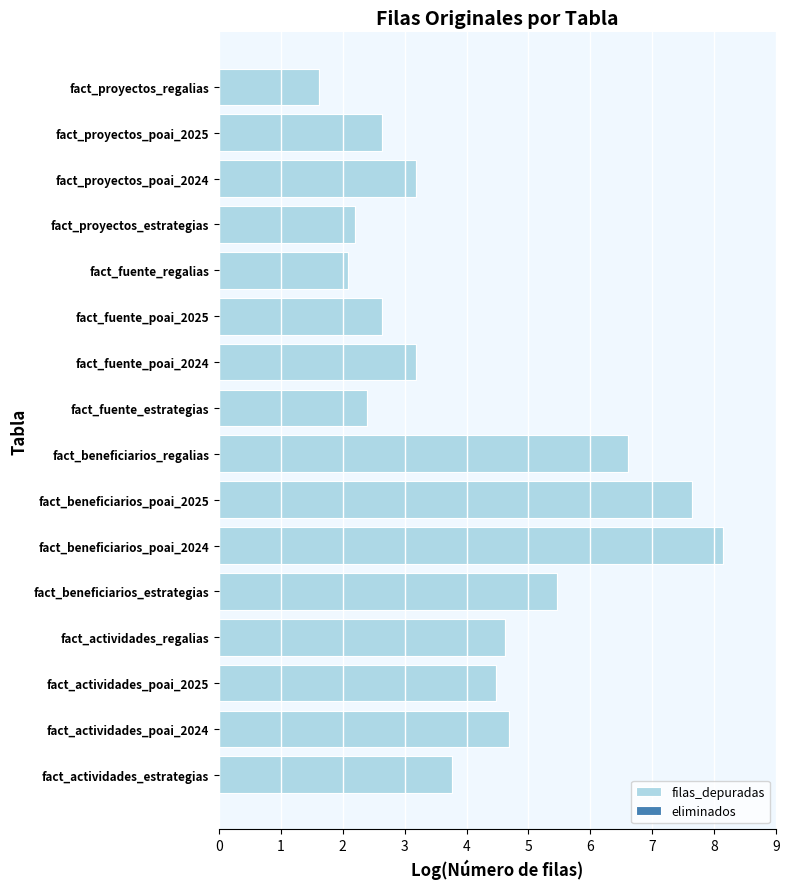

How many bars are there in total?

16